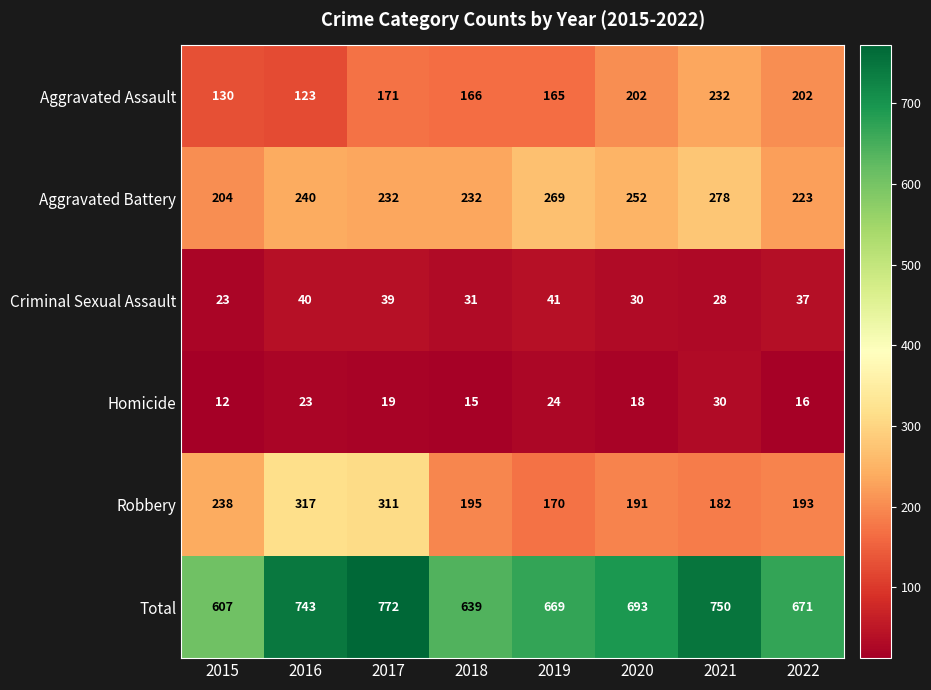

Which category has the highest value in the Homicide series?

2021